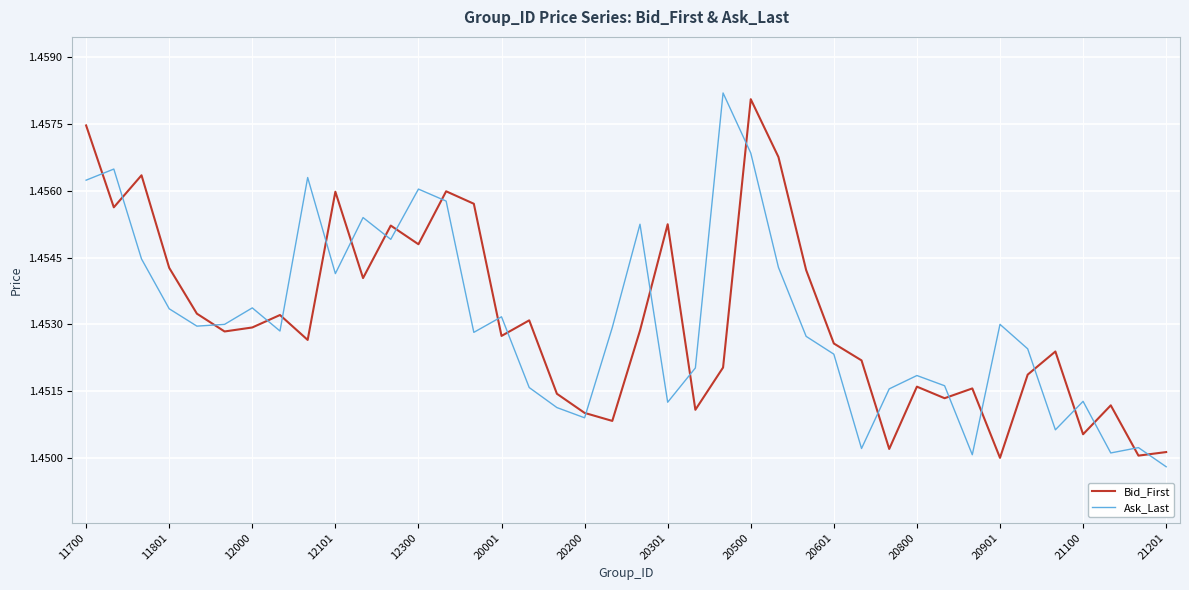

What are all the series names shown in the legend?

Bid_First, Ask_Last